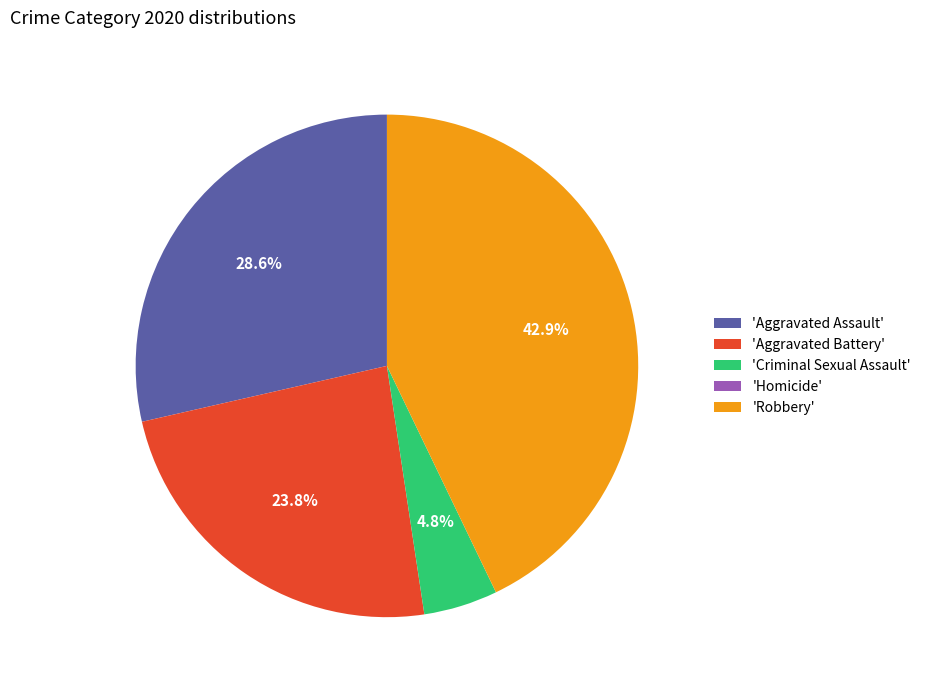

Which slice is the largest?

'Robbery'